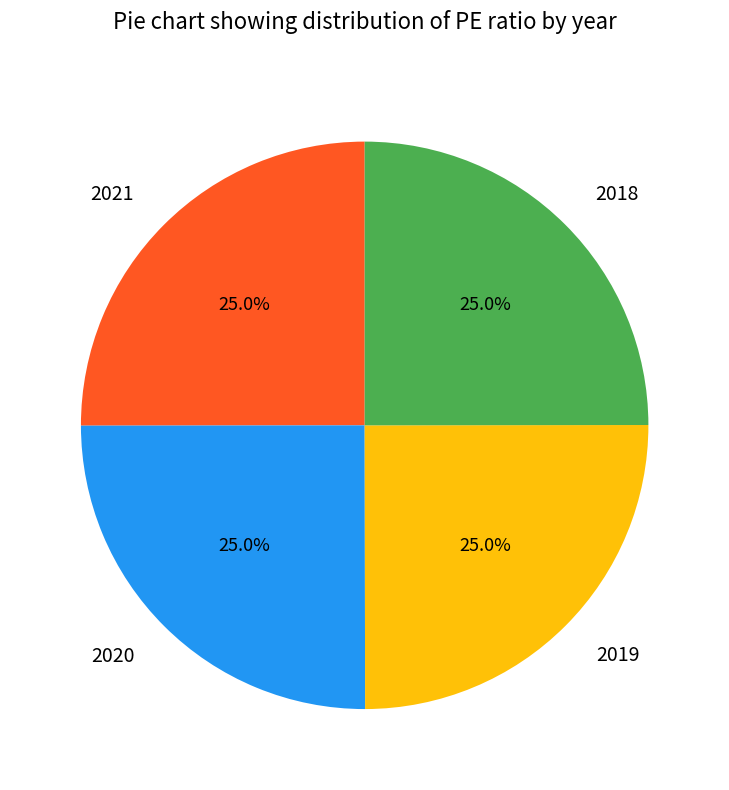

What percentage is the 2021 slice, to the nearest percent?

25%